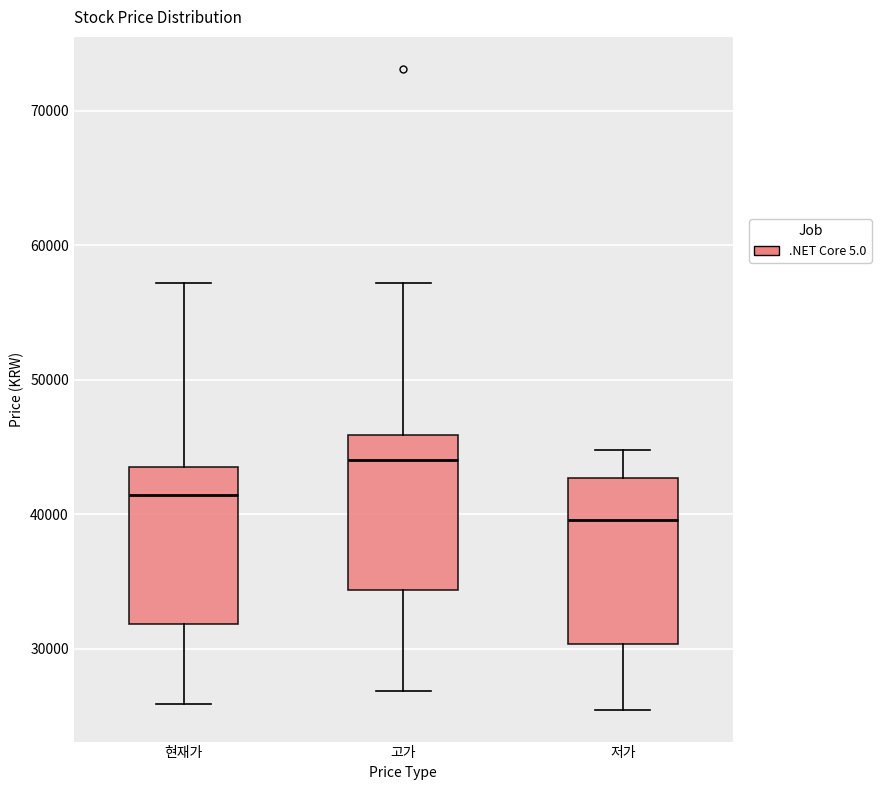

Reading left to right, read every box against the y-axis: the position of its median line, the range the box covers, and the ends of its whiskers. The values are not printed on the chart, so give them approximately, as read against the axis.

현재가: median 41000, box 32000 to 43000, whiskers 26000 to 57000
고가: median 44000, box 34000 to 46000, whiskers 27000 to 57000
저가: median 40000, box 30000 to 43000, whiskers 26000 to 45000